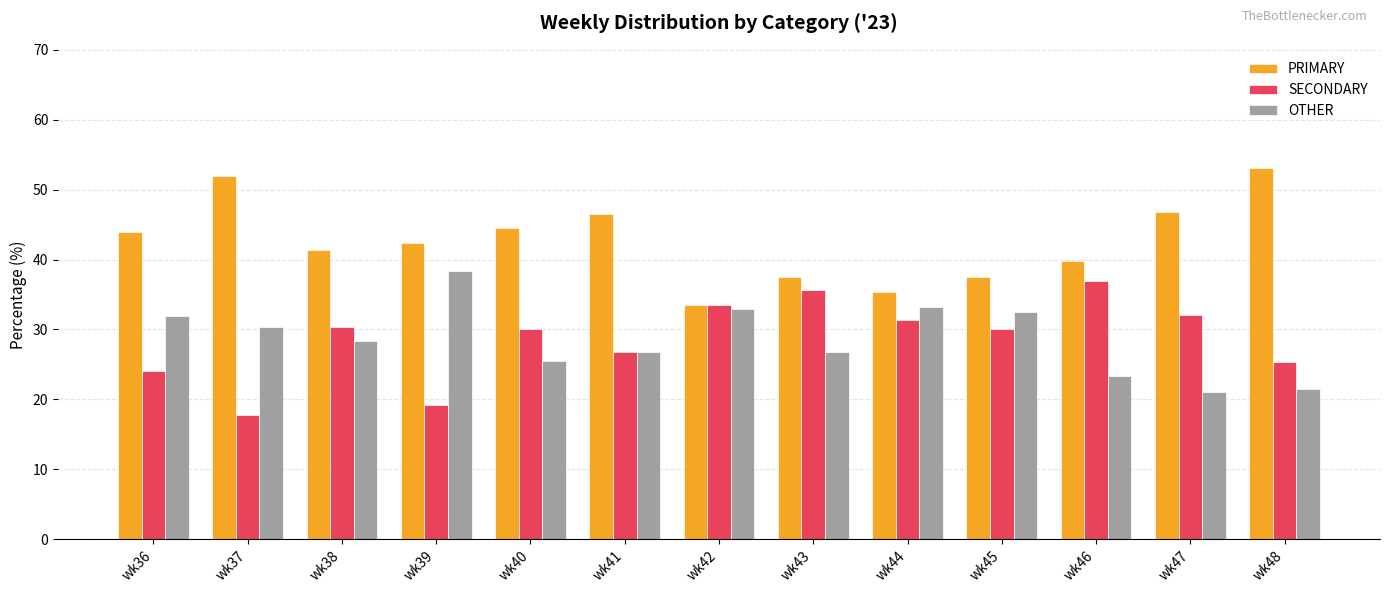

How many bars are there in total?

39